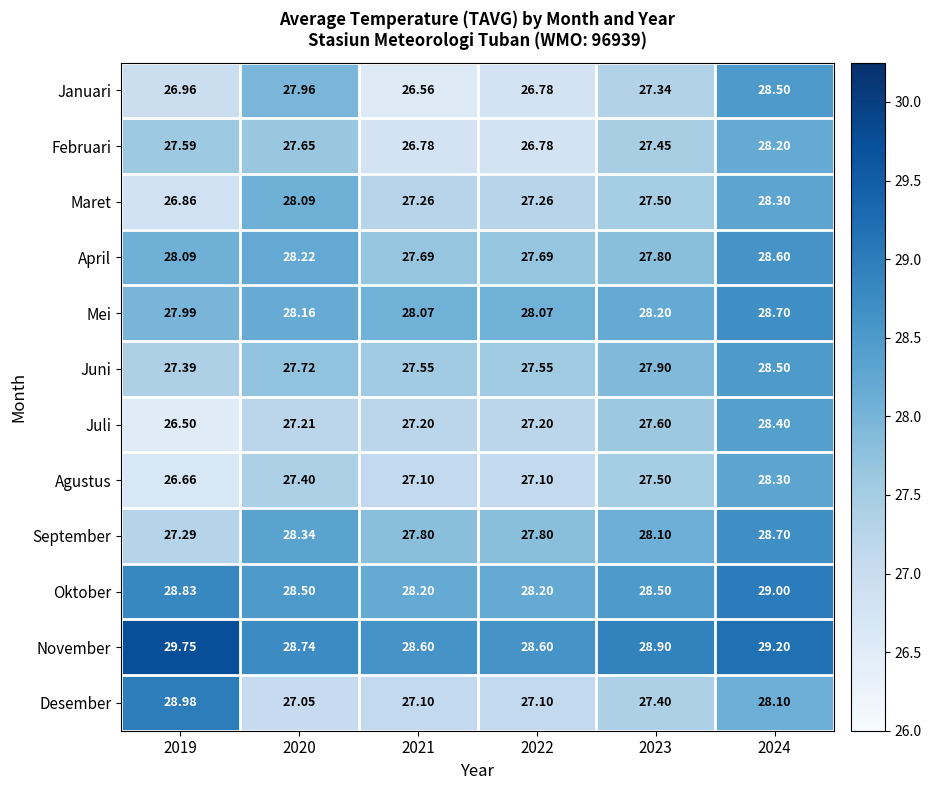

Which series has the largest range (max minus min)?

Januari